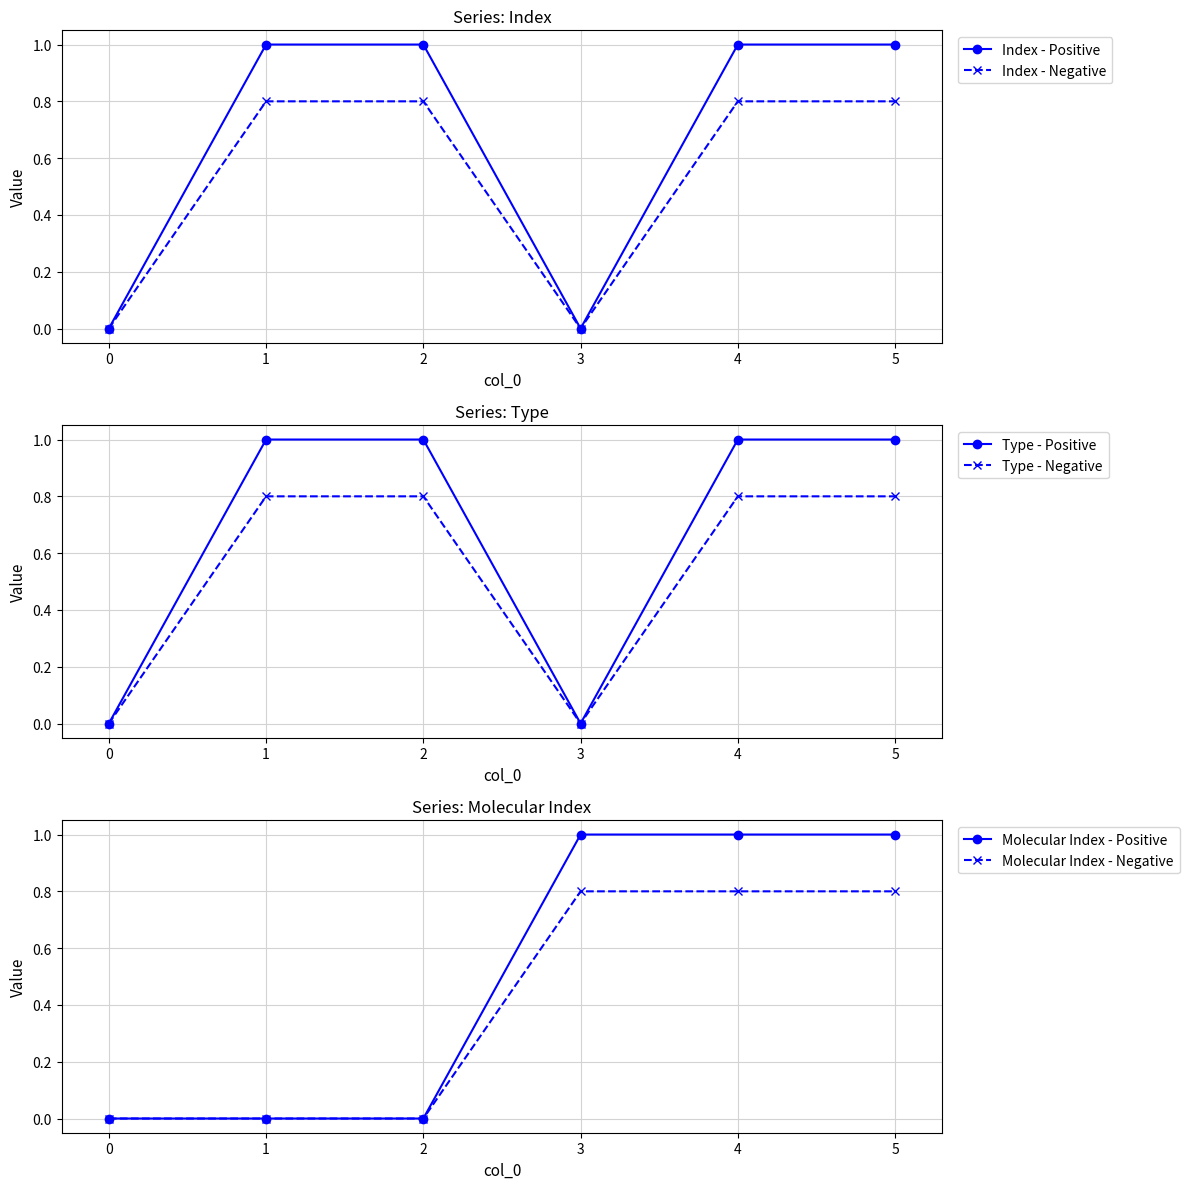

True or false: Index - Positive and Index - Negative cross at least once.

False